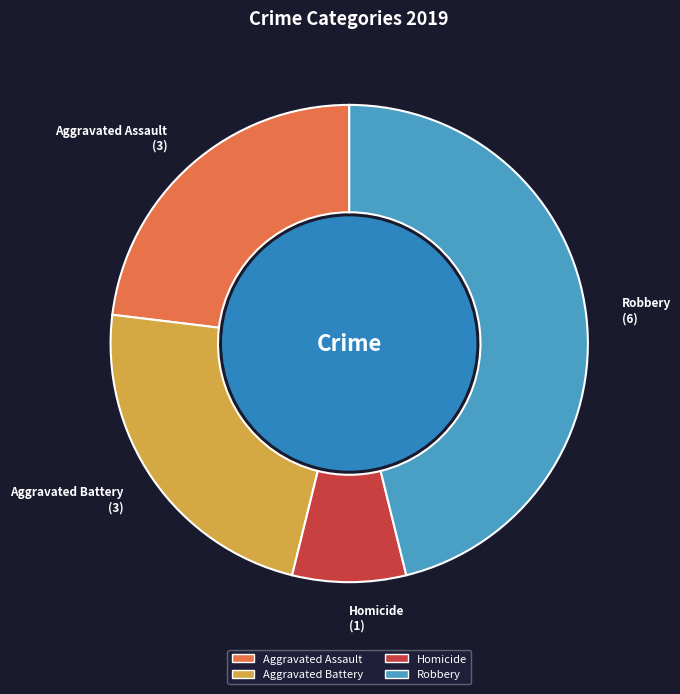

Is there a majority slice in this chart?

No